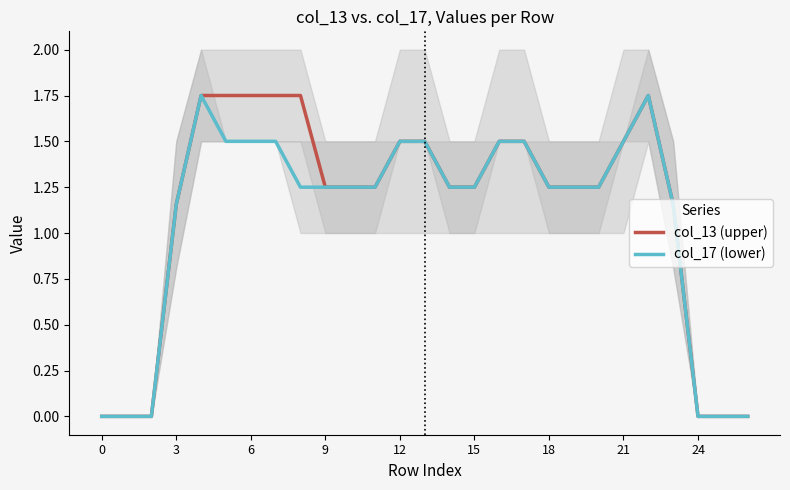

Which series has the widest spread of values?

col_13 (upper)